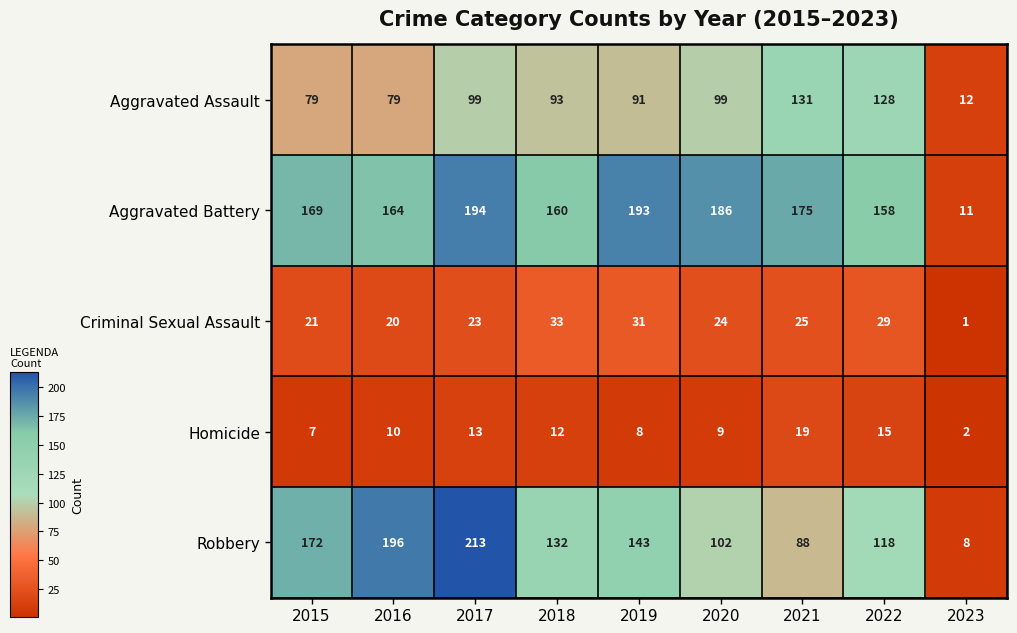

The Homicide series shows 18 at 2018. True or false?

False